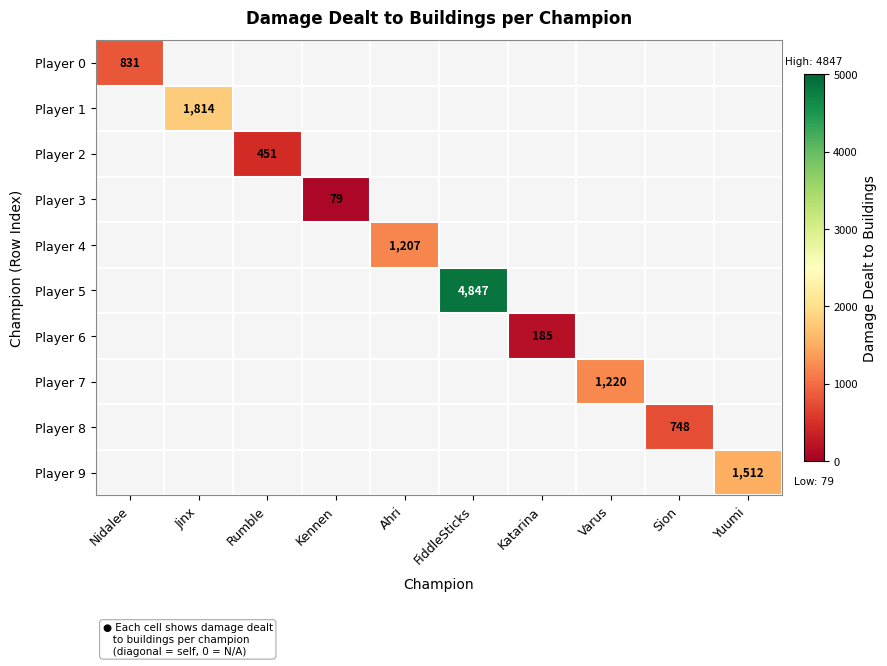

How many positive values does the Player 9 series have?

1